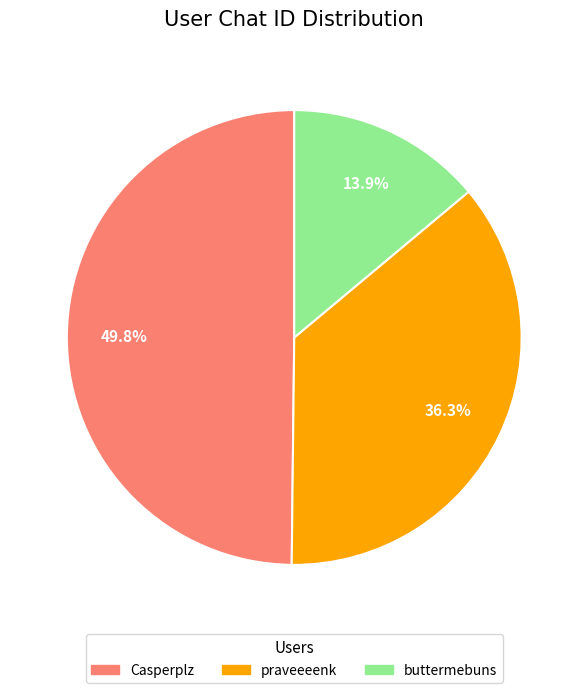

To the nearest percent, what portion does buttermebuns represent?

14%